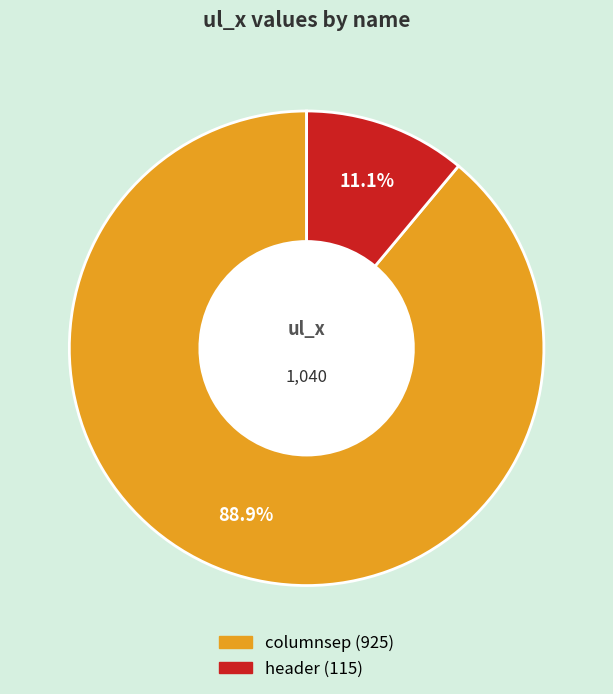

To the nearest percent, what is the combined percentage of header and columnsep?

100%